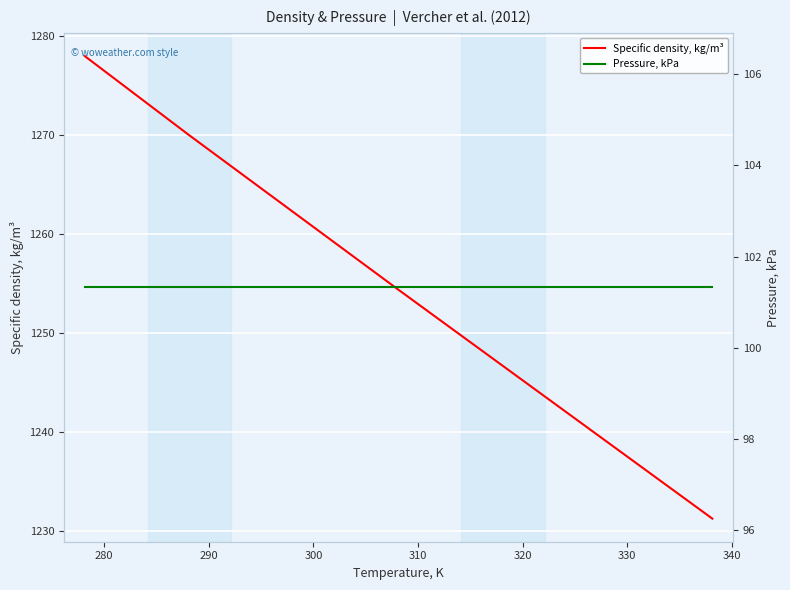

What is the minimum value for Pressure, kPa?

101.3